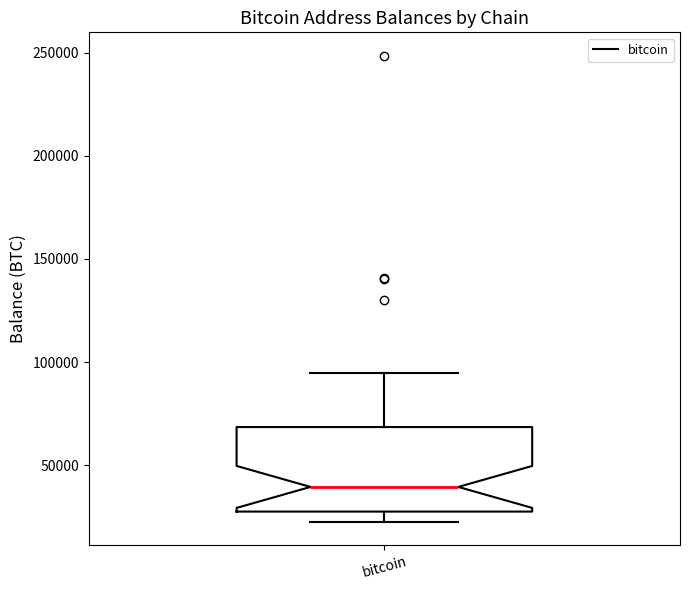

Transcribe this box plot: give where the median line is, the range the box spans, and where the two whiskers end, as read against the y-axis. The values are not printed on the chart, so give them approximately, as read against the axis.

median 40000, box 25000 to 70000, whiskers 25000 (just below the box's lower edge) to 95000